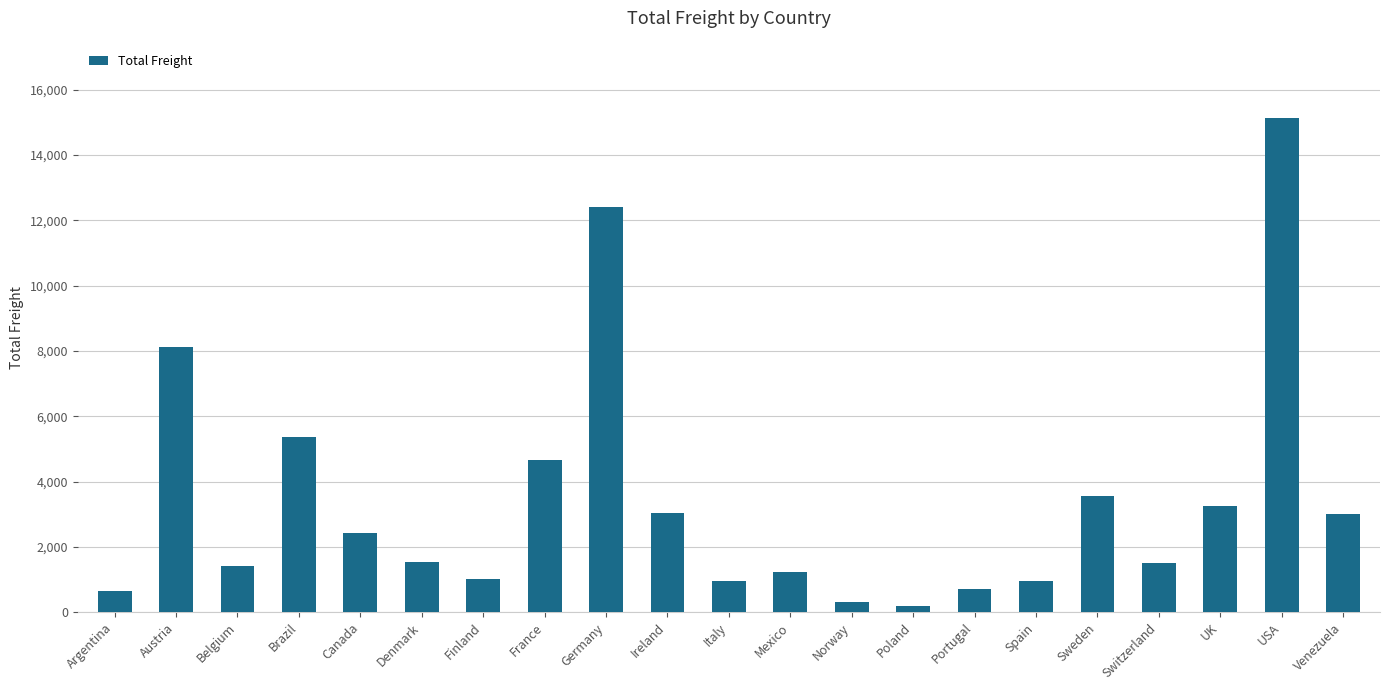

The value at Spain is 948.1. True or false?

True